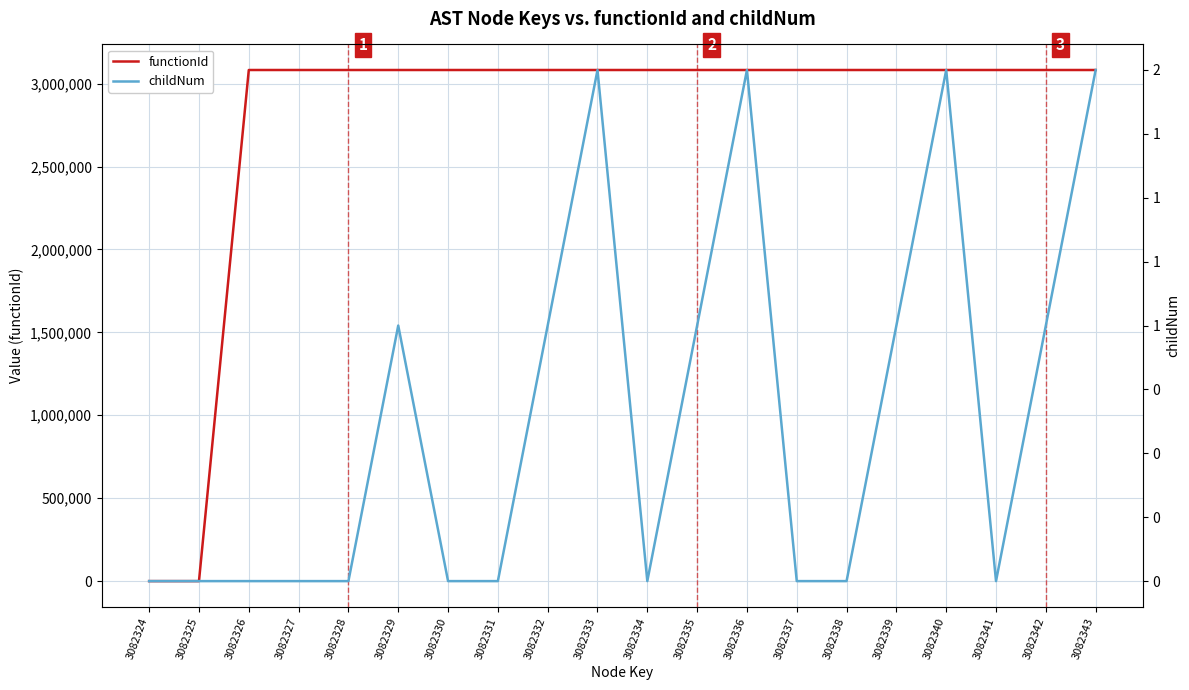

True or false: childNum and functionId cross at least once.

False